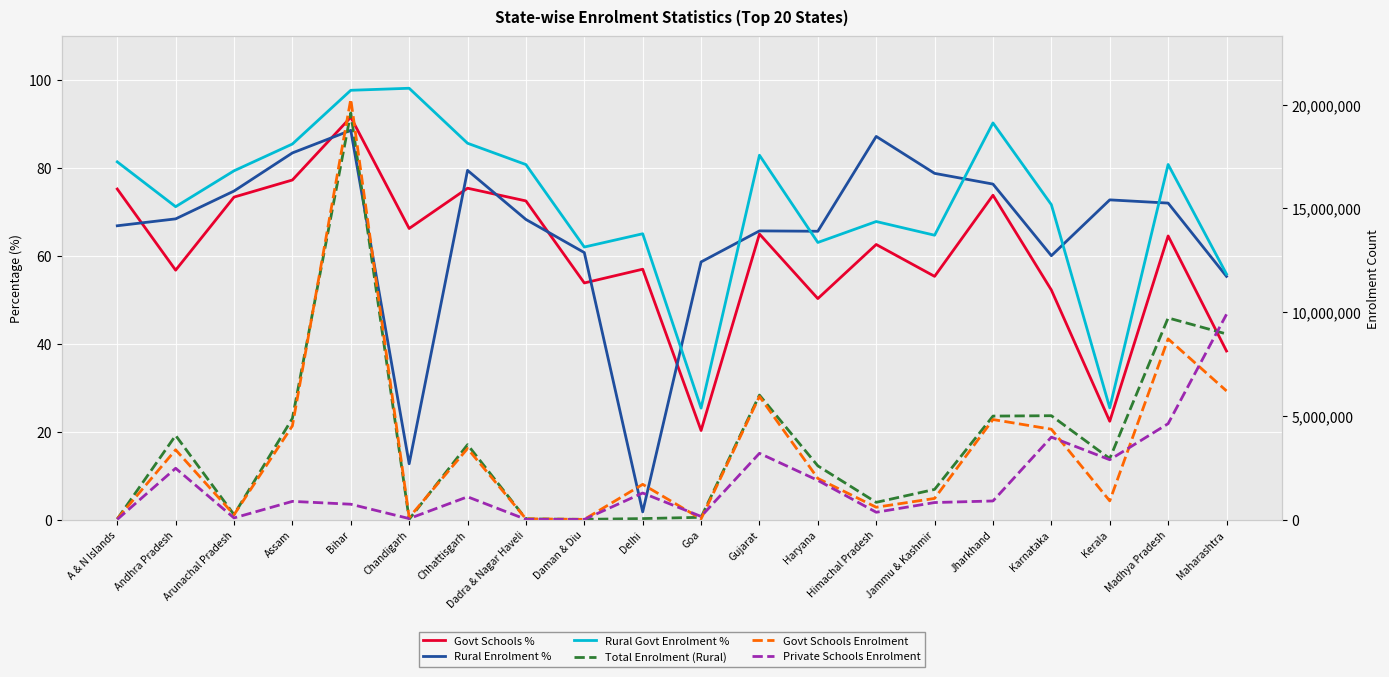

True or false: Govt Schools % and Rural Govt Enrolment % cross at least once.

False